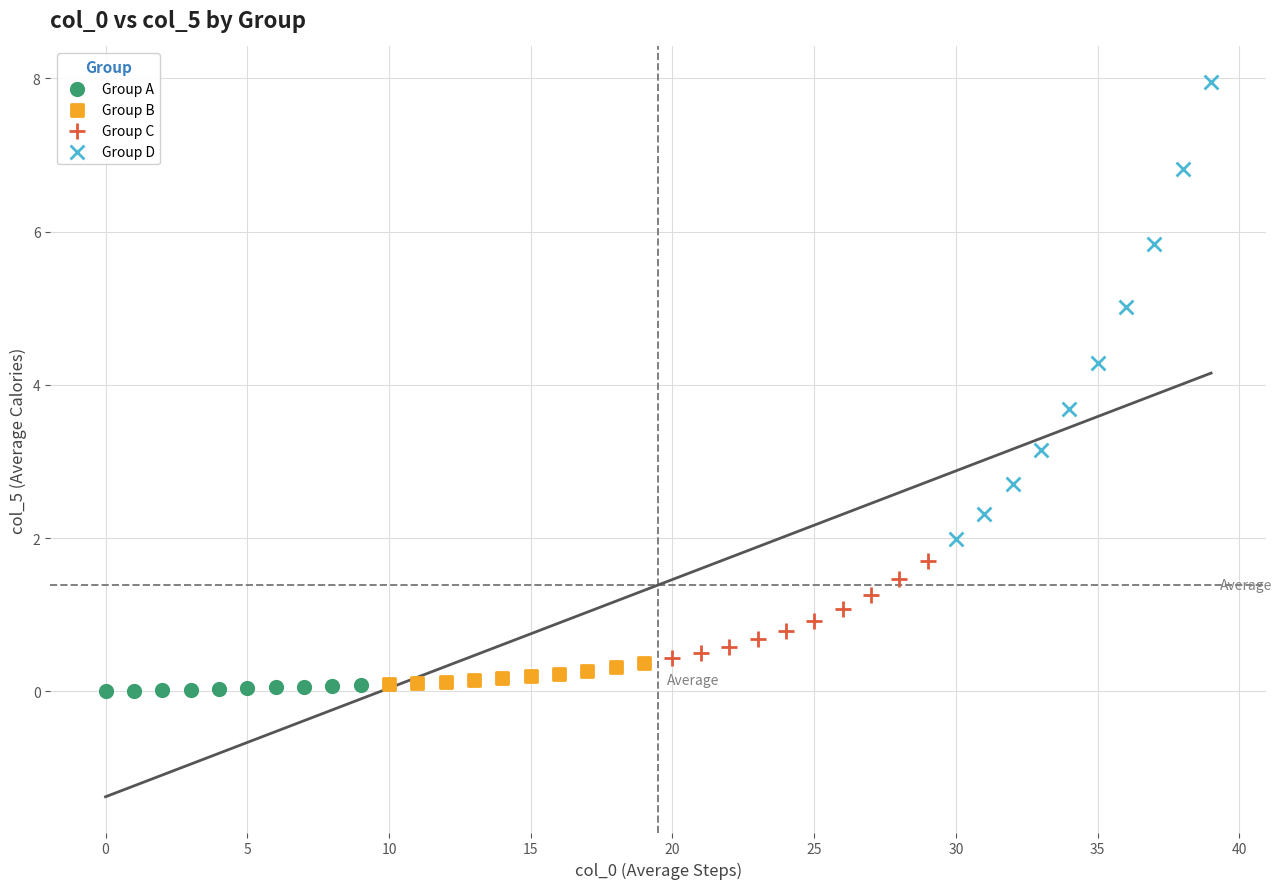

Which series reaches the minimum Y coordinate?

Group A